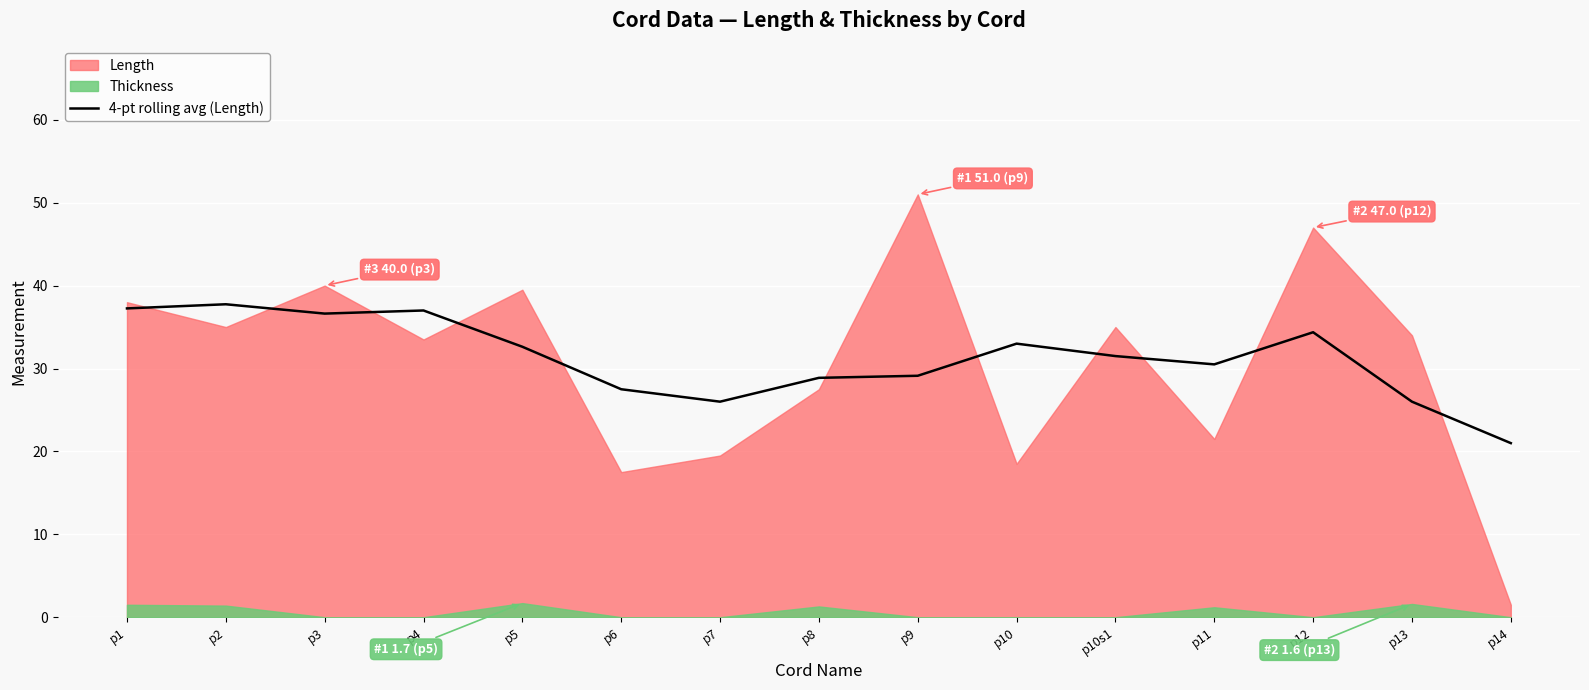

True or false: the data shows 17.3 at p13.

False